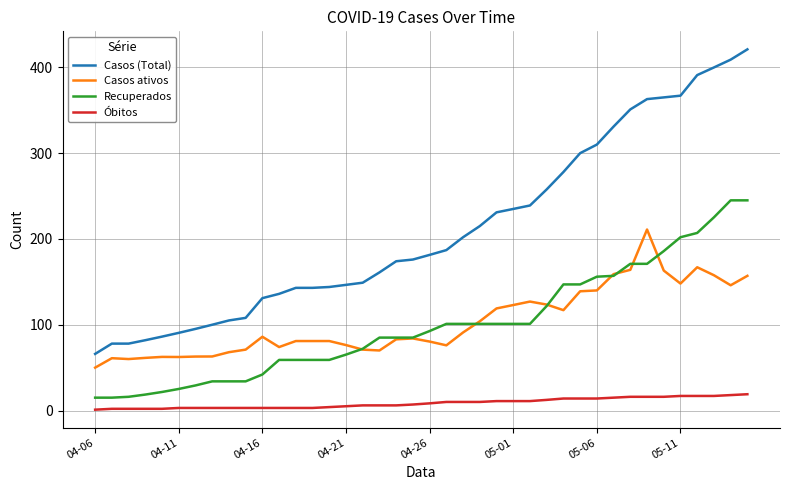

What are all the series names shown in the legend?

Casos (Total), Casos ativos, Recuperados, Óbitos